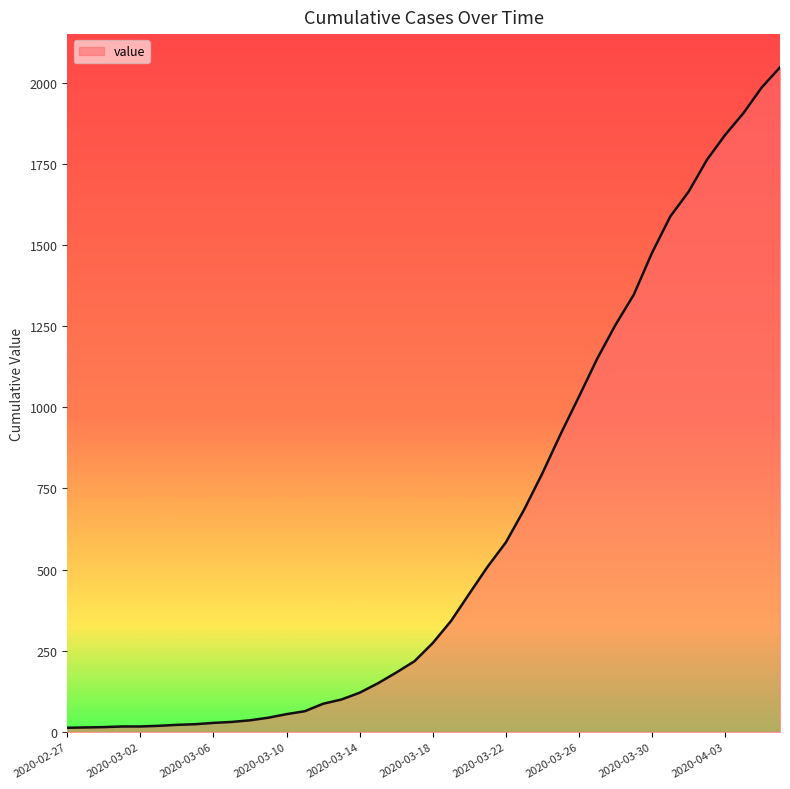

How many distinct data groups are displayed?

1